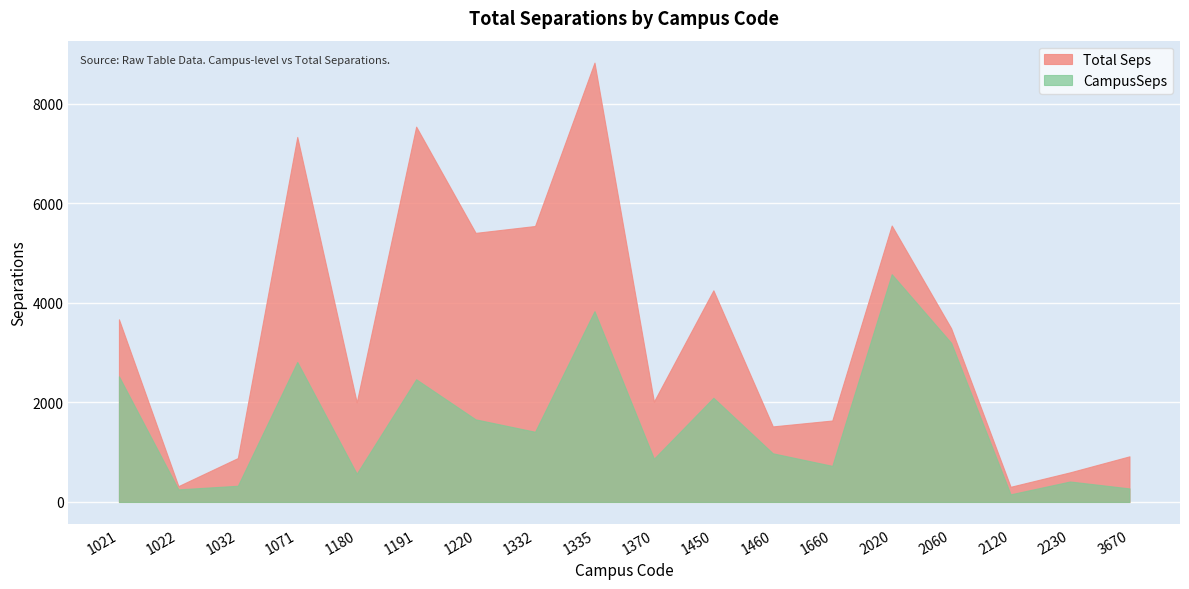

True or false: Total Seps and CampusSeps intersect in this chart.

False